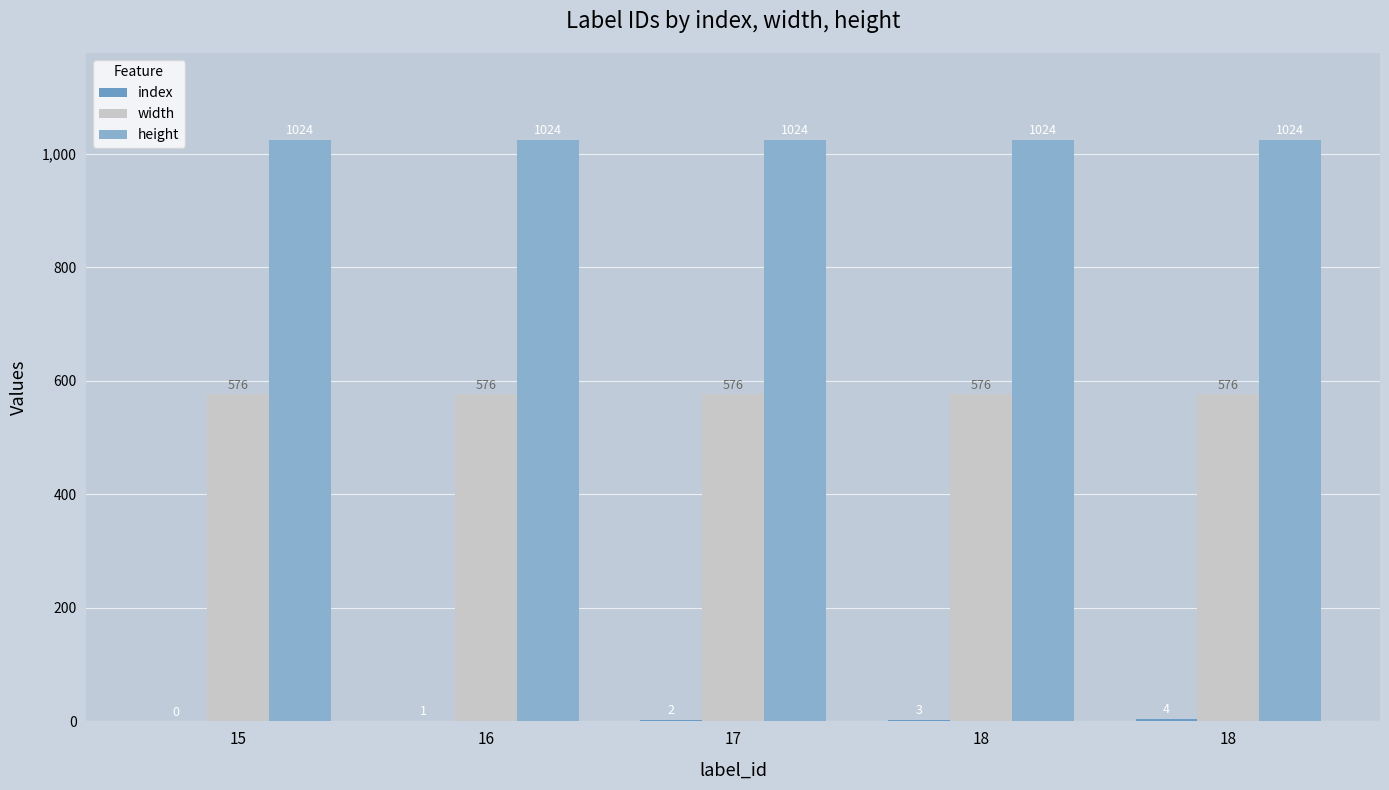

Which series has the largest range (max minus min)?

index